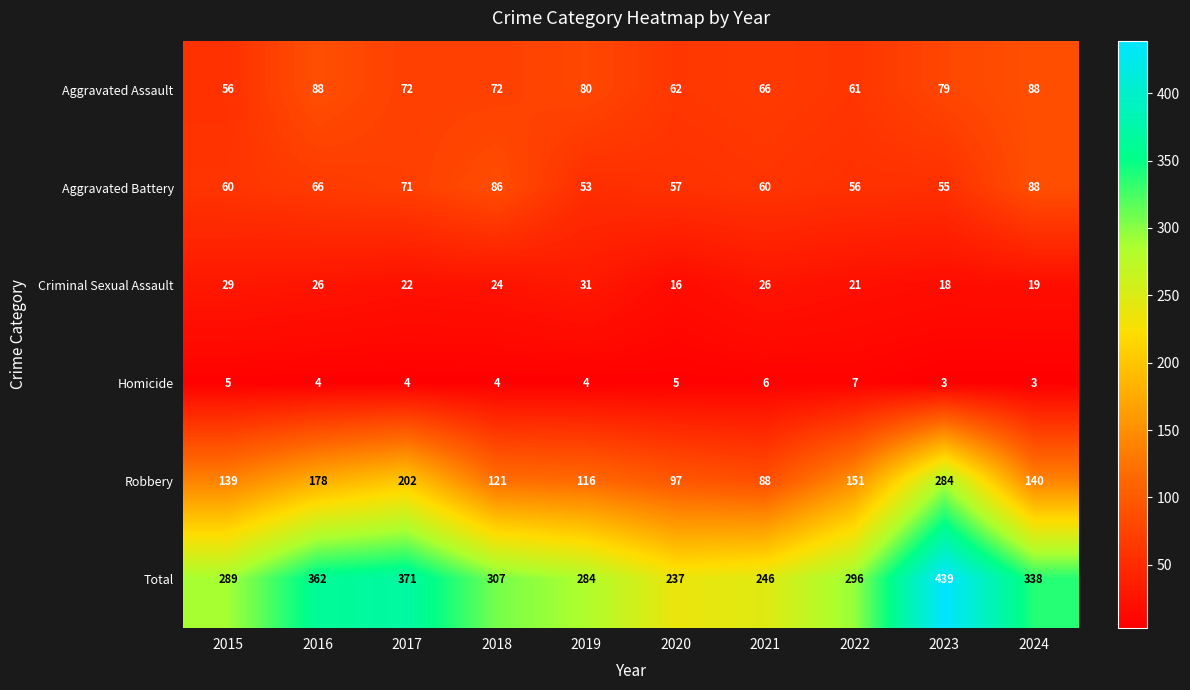

Where does the Criminal Sexual Assault series first go above 24?

2015